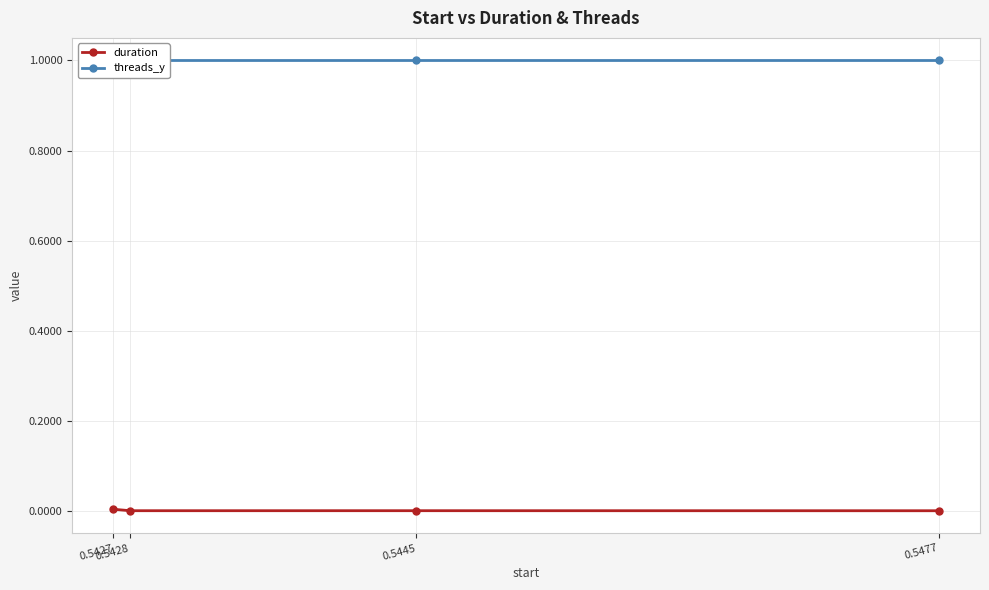

Reading right to left, transcribe all the data shown in this chart.

duration: 0.0	0.0	0.0	0.0
threads_y: 1.0	1.0	1.0	1.0